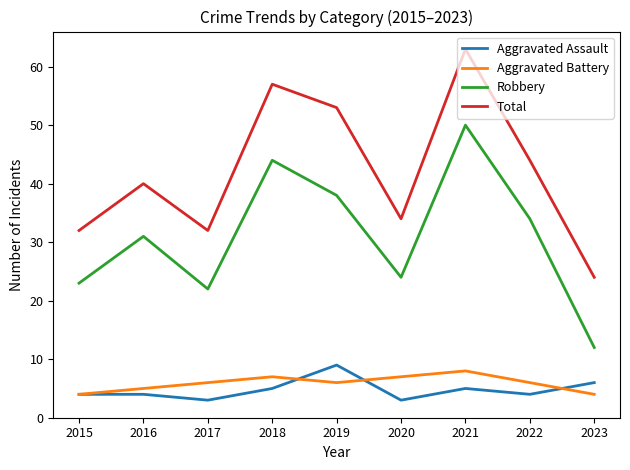

True or false: Aggravated Battery and Robbery cross at least once.

False